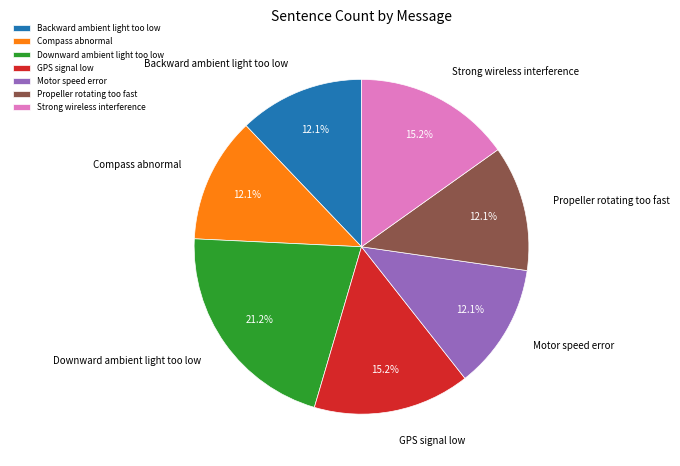

How many slices are in this pie chart?

7